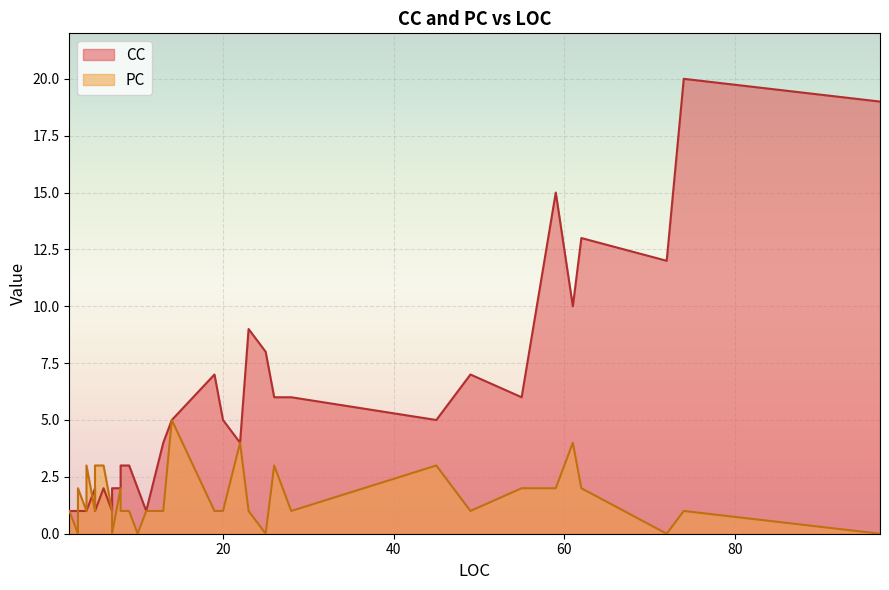

At which label is PC closest to 2?

62